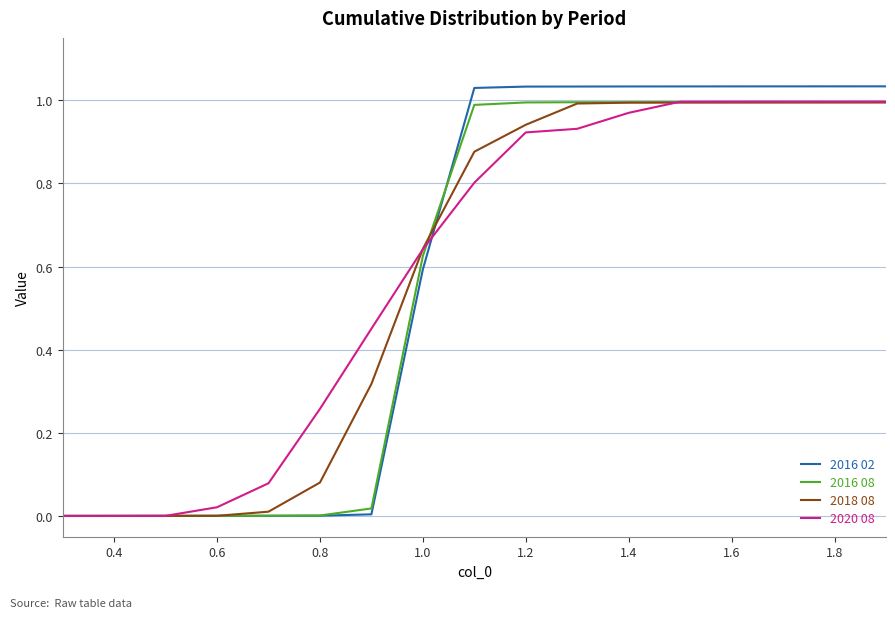

Which series has the widest spread of values?

2016 02